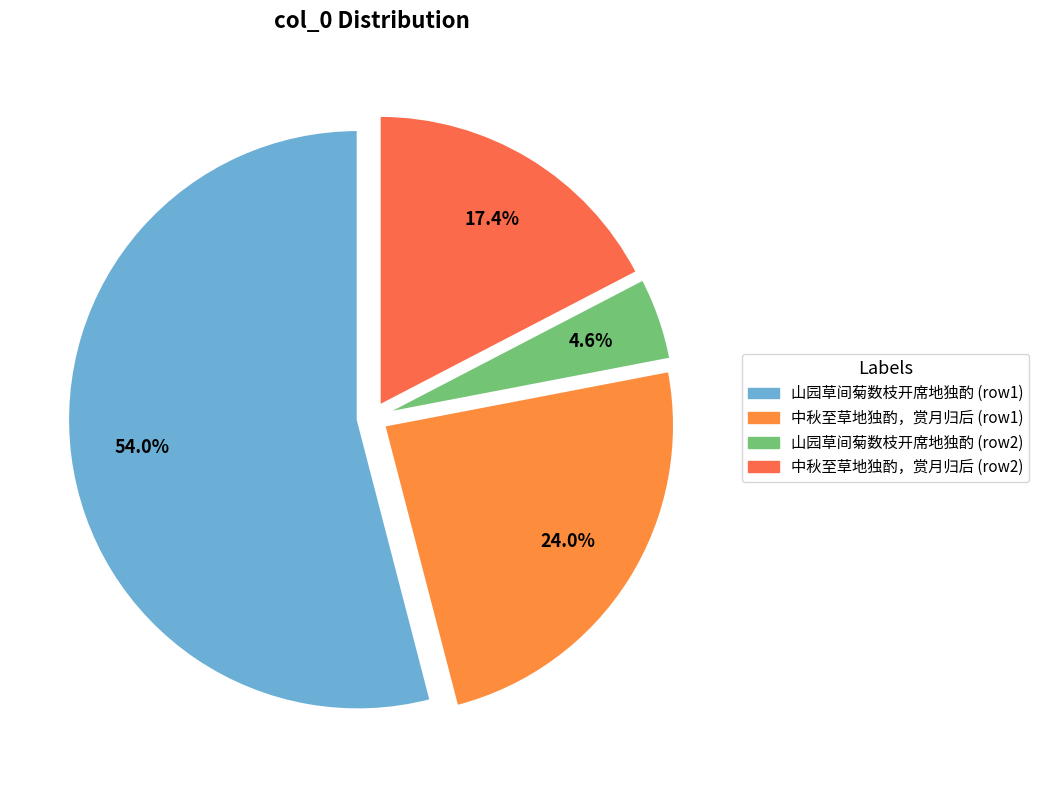

Which slice is the smallest?

山园草间菊数枝开席地独酌